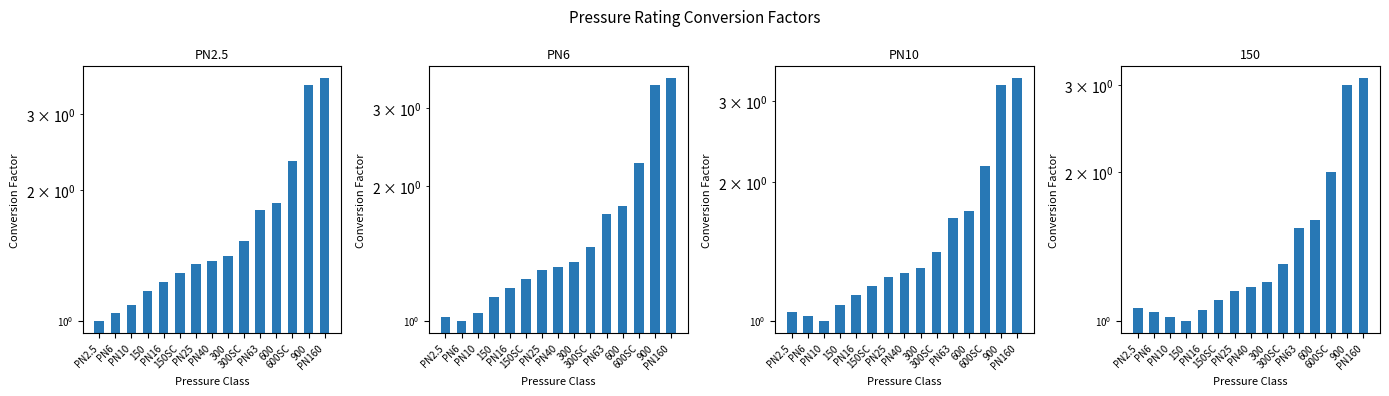

What is the label of the 9th bar from the right?

PN25